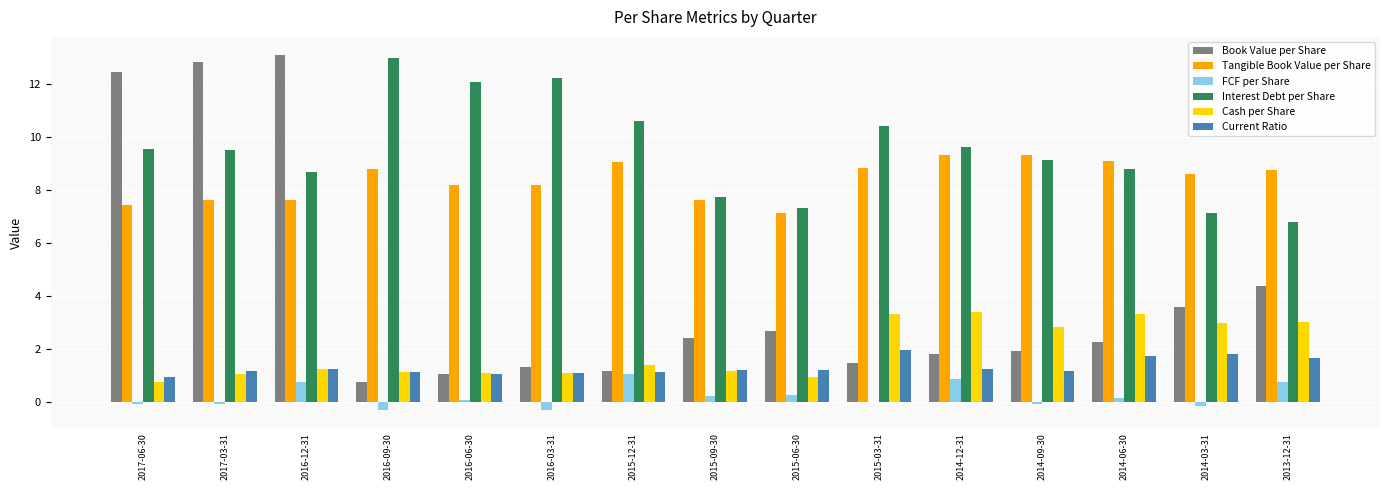

What is the sum of all Tangible Book Value per Share values?

125.7